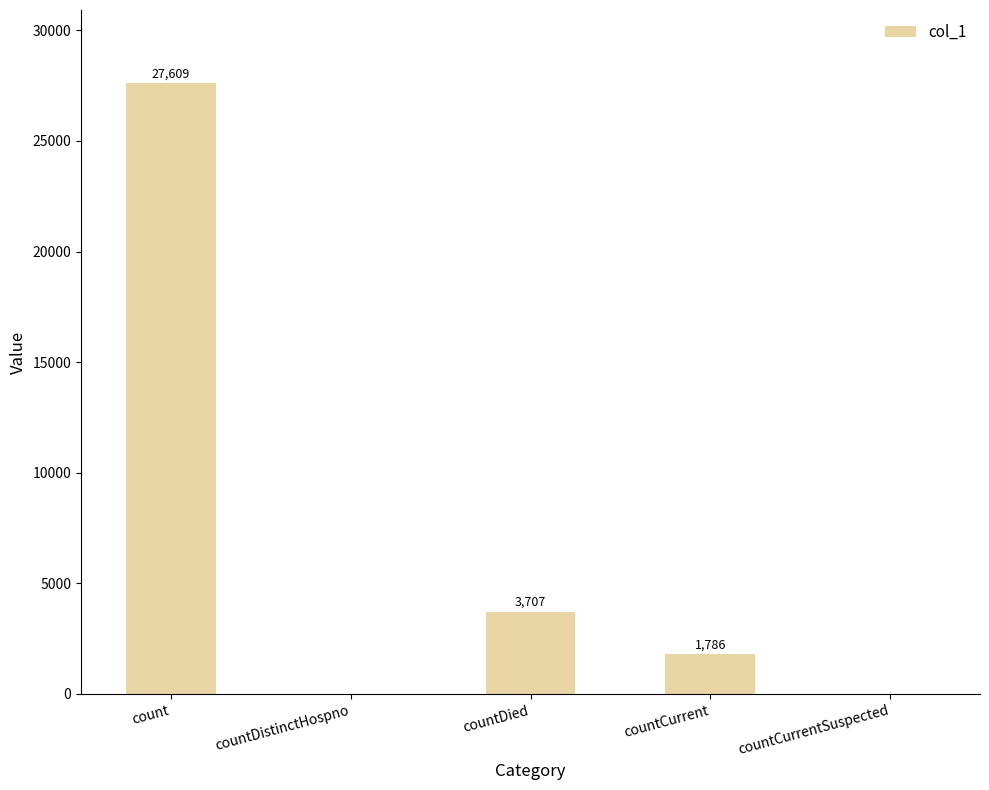

What is the sum of the values at countDied and countDistinctHospno?

3707